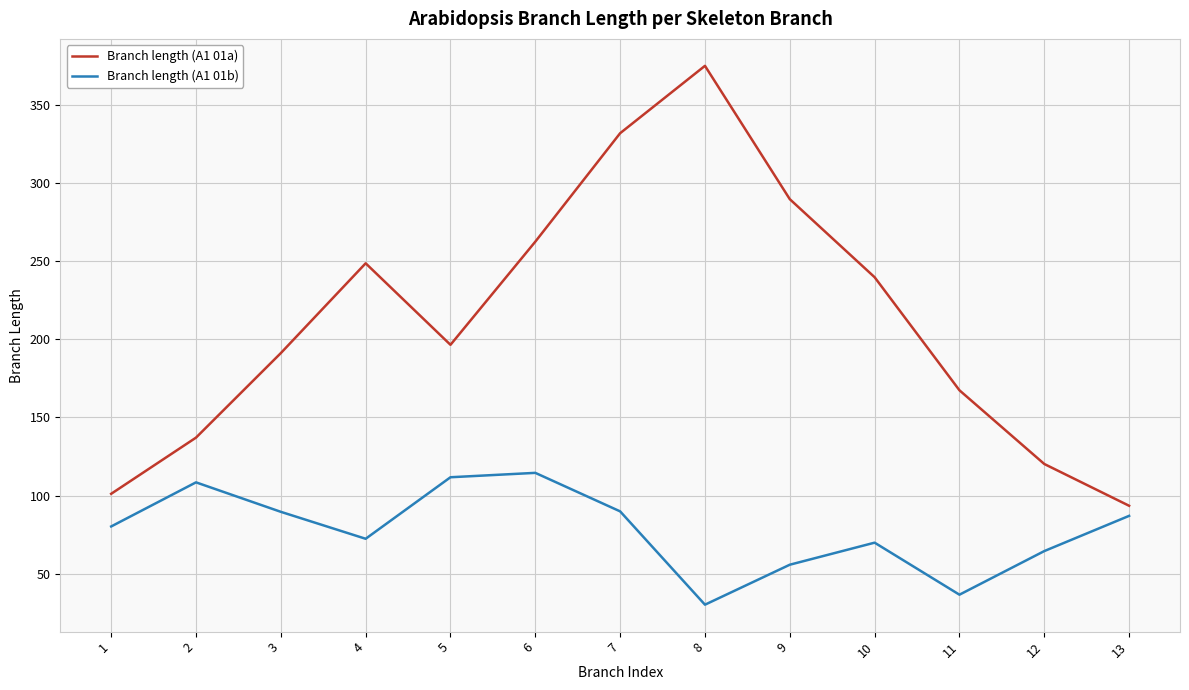

At which category is the sum across all series the highest?

7